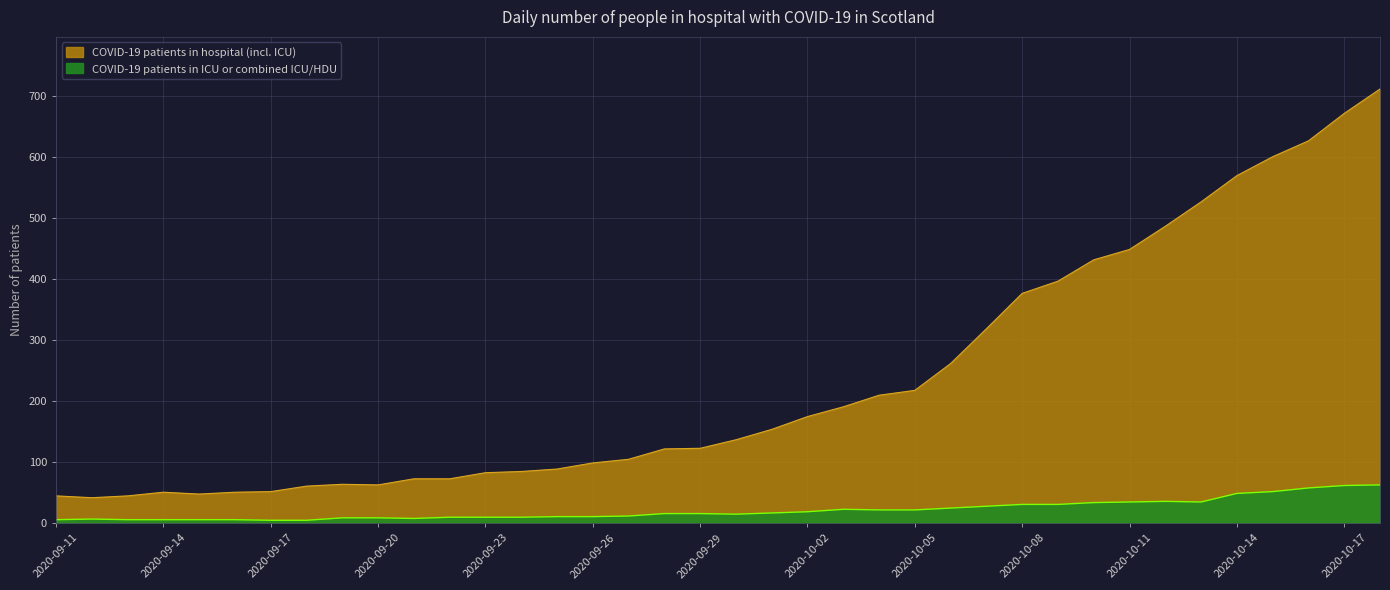

What is the label of the 18th point from the right?

2020-10-01